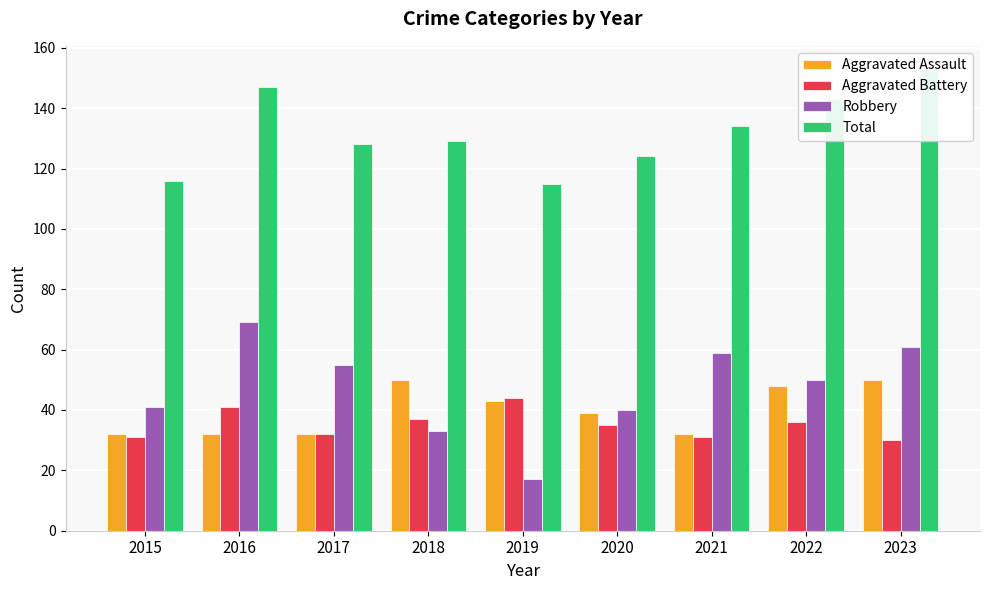

Does the chart contain any negative values?

No